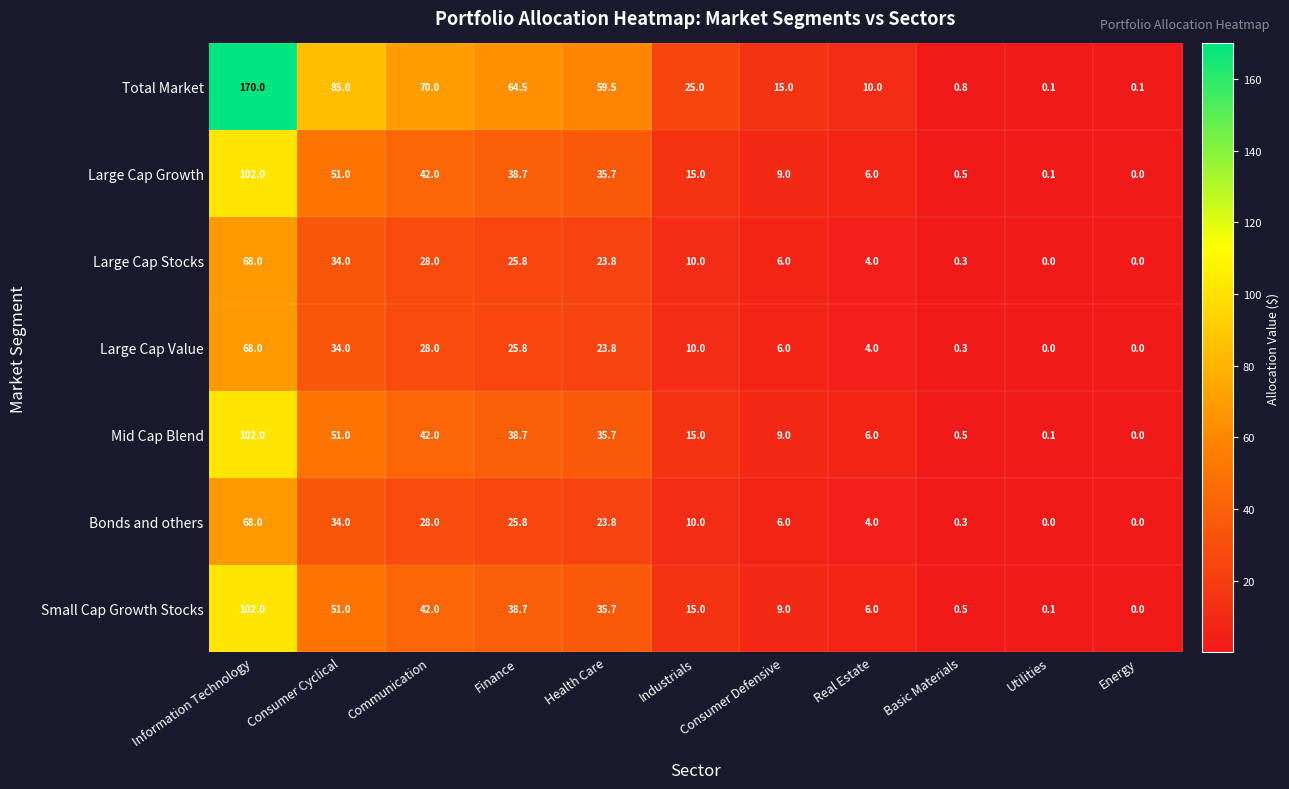

What is the difference between the highest and lowest values at Consumer Defensive?

9.0